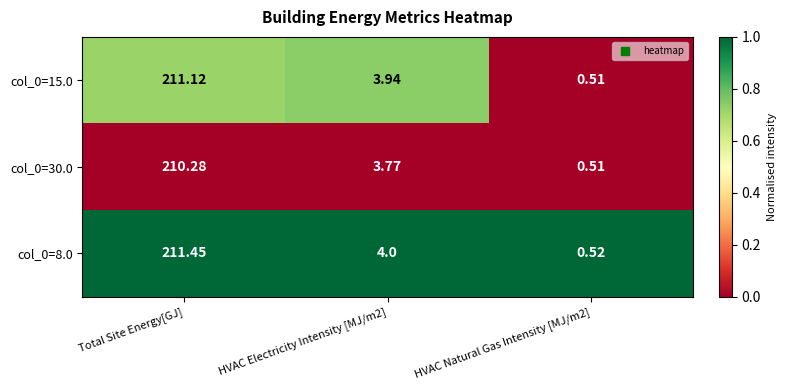

At which category is the sum across all series the highest?

Total Site Energy[GJ]